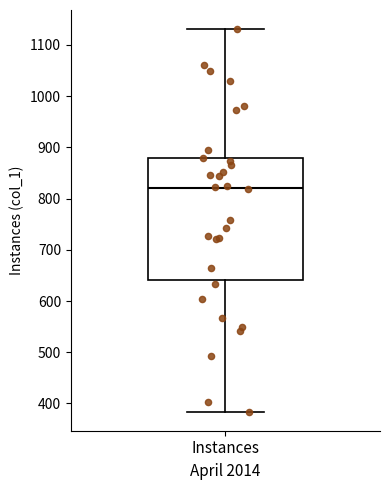

Read this box plot against the y-axis: the position of the median line, the range covered by the box, and the ends of both whiskers. The values are not printed on the chart, so give them approximately, as read against the axis.

median 820, box 640 to 880, whiskers 380 to 1130